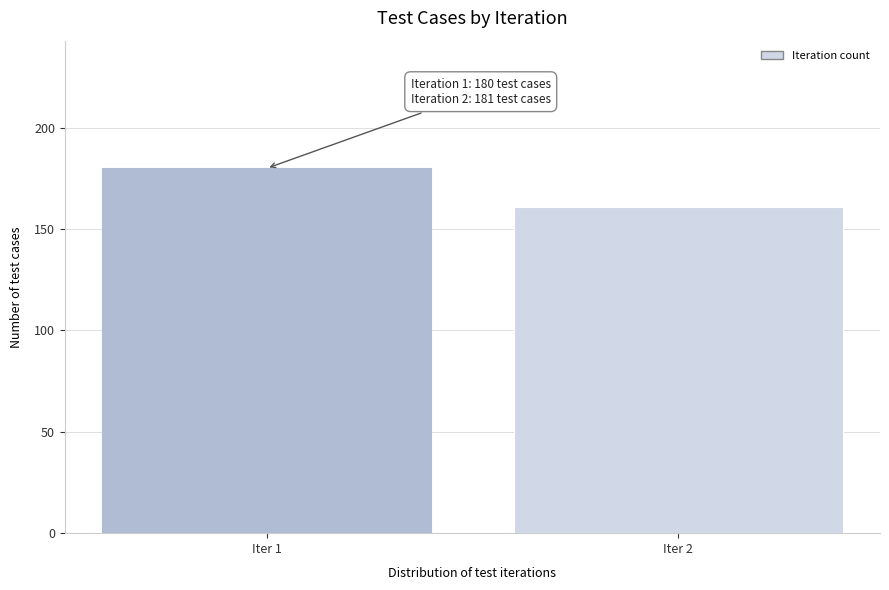

Reading left to right, list all the values displayed in this chart.

180	161